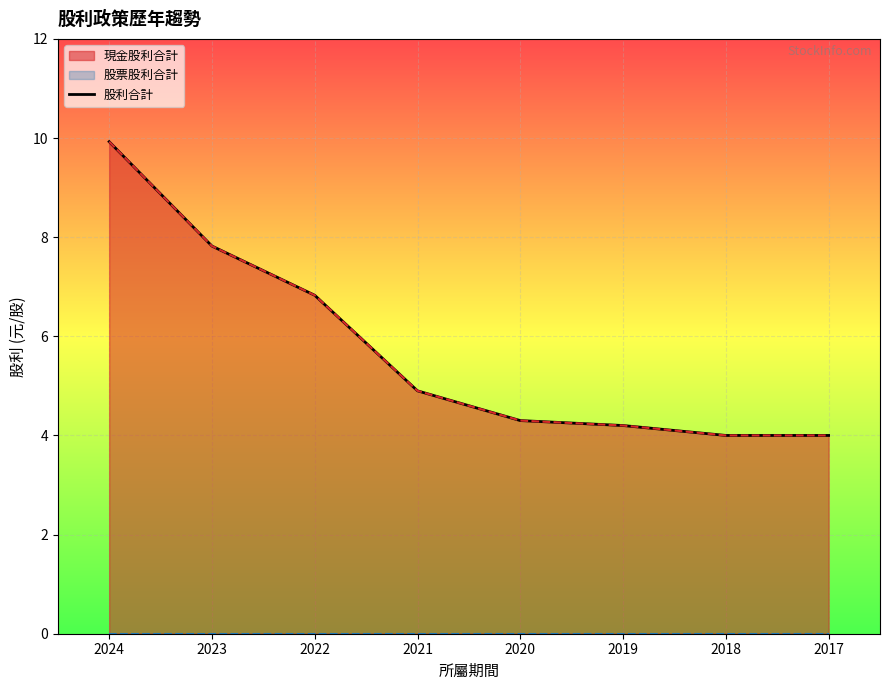

What is the change in value from 2023 to 2019?

-3.6